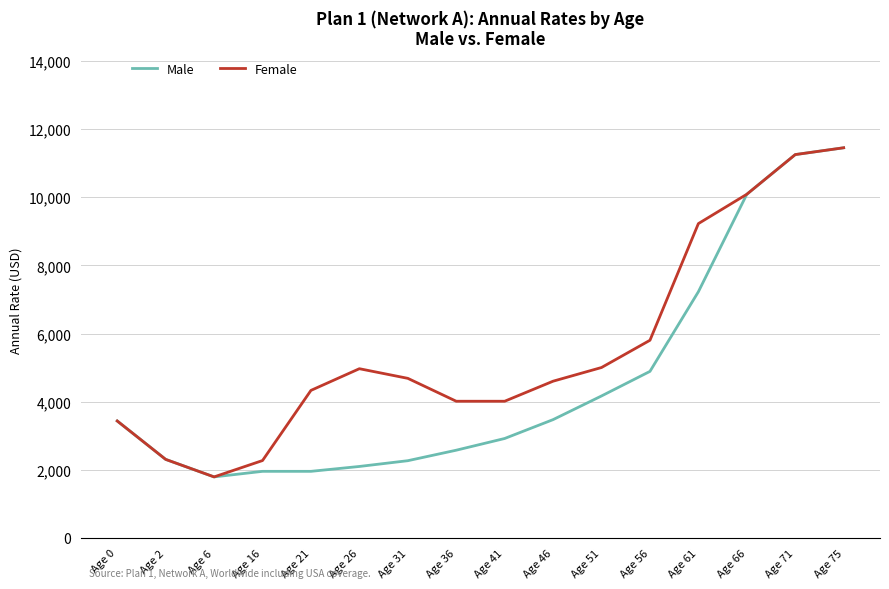

At which label does Female reach its minimum?

Age 6